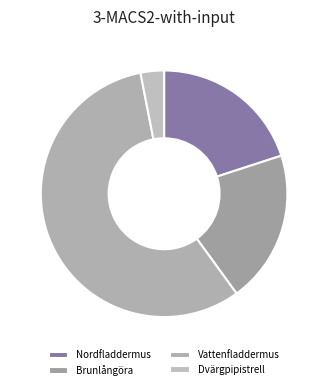

What is the majority slice?

Vattenfladdermus